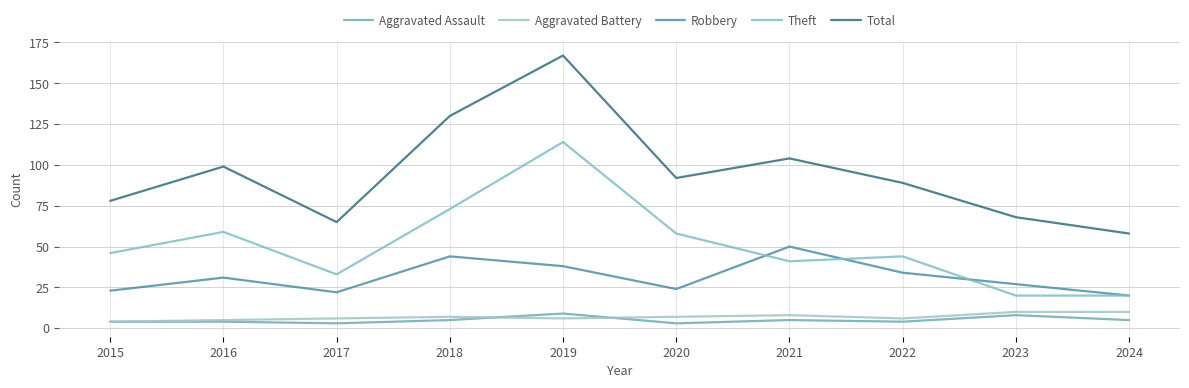

What is the sum of all Aggravated Battery values?

69